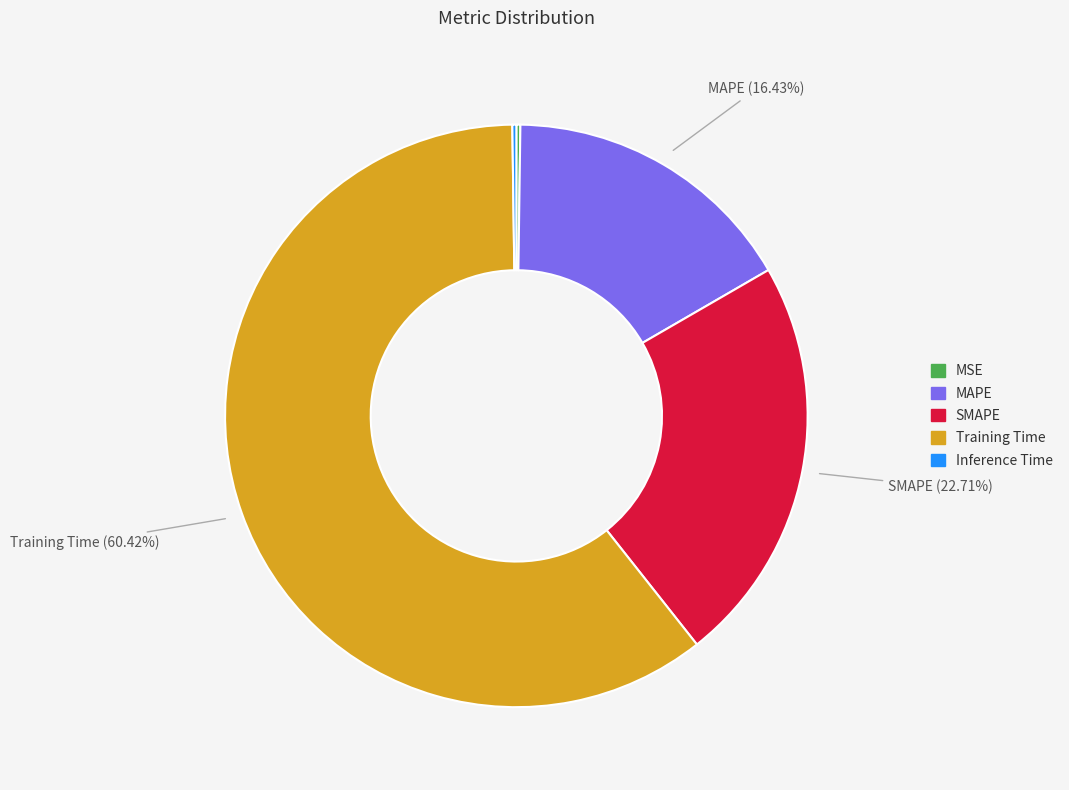

To the nearest percent, what portion does Training Time represent?

60%